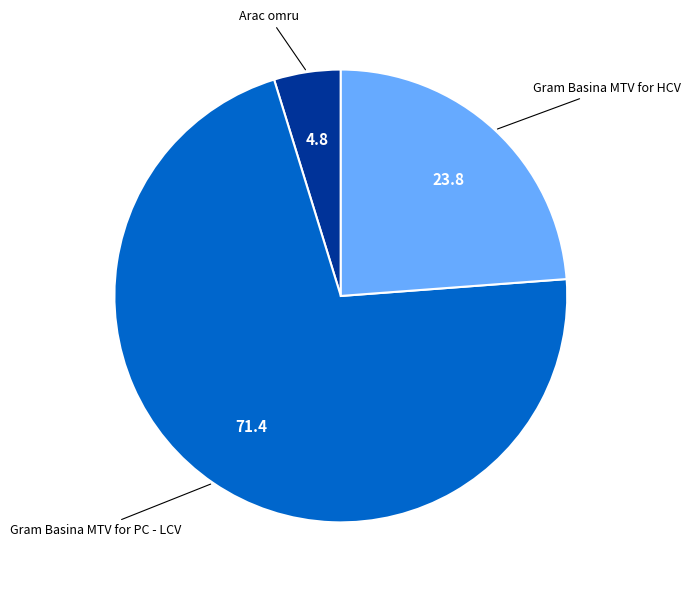

Does any single category account for the majority?

Yes